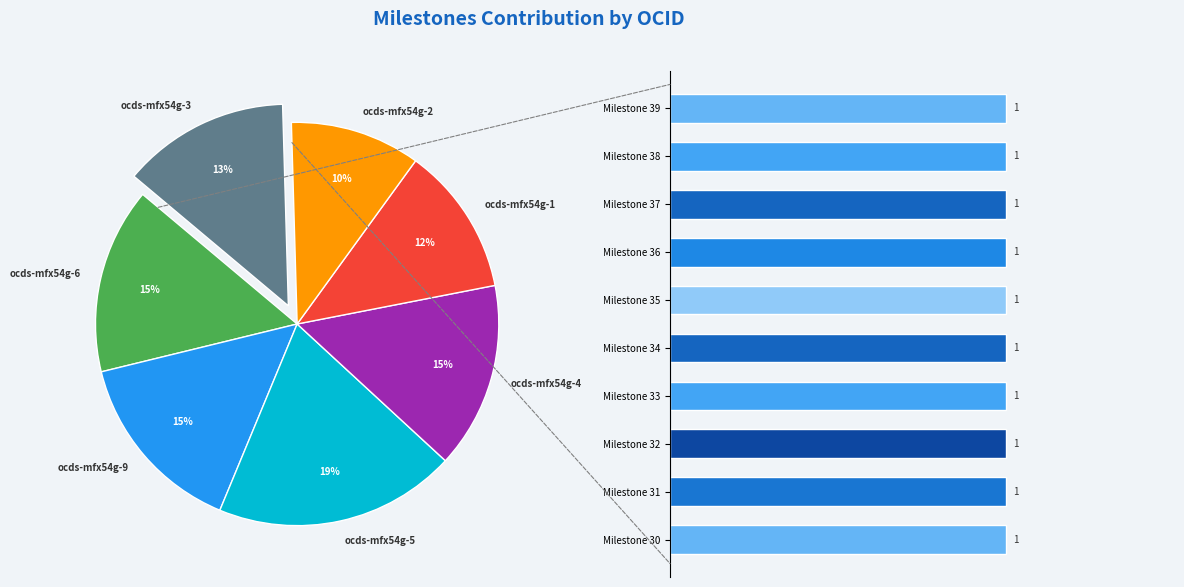

What is the change in value from ocds-mfx54g-6 to ocds-mfx54g-5?

+3